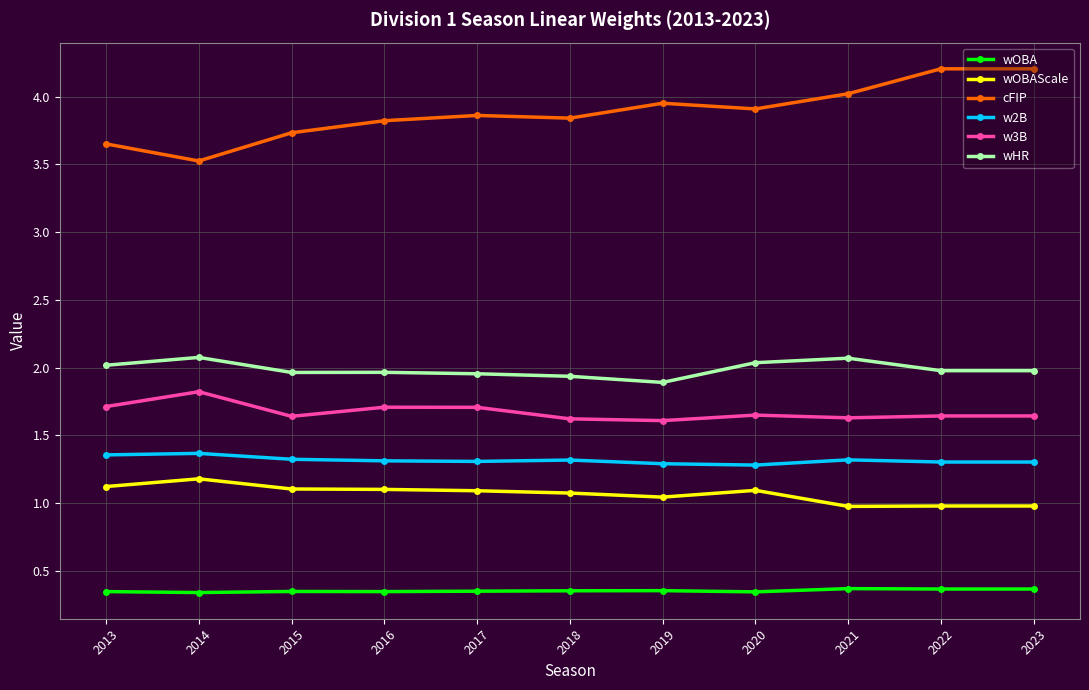

What is the approximate value of wOBAScale at 2017?

1.1